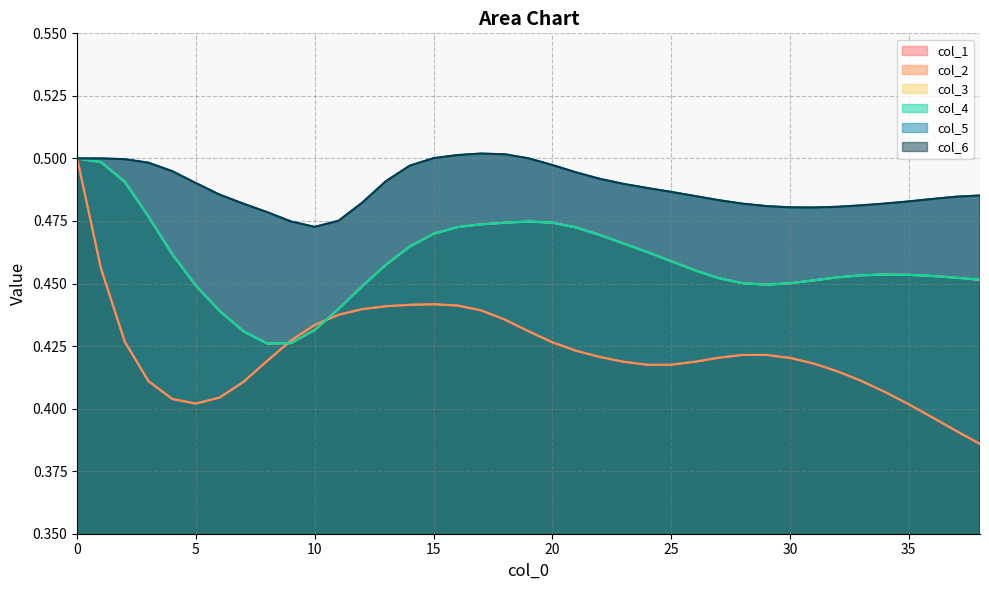

Reading right to left, list all the values displayed in this chart.

col_1: 0.4	0.4	0.4	0.4	0.4	0.4	0.4	0.4	0.4	0.4	0.4	0.4	0.4	0.4	0.4	0.4	0.4	0.4	0.4	0.4	0.4	0.4	0.4	0.4	0.4	0.4	0.4	0.4	0.4	0.4	0.4	0.4	0.4	0.4	0.4	0.4	0.4	0.5	0.5
col_2: 0.4	0.4	0.4	0.4	0.4	0.4	0.4	0.4	0.4	0.4	0.4	0.4	0.4	0.4	0.4	0.4	0.4	0.4	0.4	0.4	0.4	0.4	0.4	0.4	0.4	0.4	0.4	0.4	0.4	0.4	0.4	0.4	0.4	0.4	0.4	0.4	0.4	0.5	0.5
col_3: 0.5	0.5	0.5	0.5	0.5	0.5	0.5	0.5	0.5	0.4	0.5	0.5	0.5	0.5	0.5	0.5	0.5	0.5	0.5	0.5	0.5	0.5	0.5	0.5	0.5	0.5	0.4	0.4	0.4	0.4	0.4	0.4	0.4	0.4	0.5	0.5	0.5	0.5	0.5
col_4: 0.5	0.5	0.5	0.5	0.5	0.5	0.5	0.5	0.5	0.4	0.5	0.5	0.5	0.5	0.5	0.5	0.5	0.5	0.5	0.5	0.5	0.5	0.5	0.5	0.5	0.5	0.4	0.4	0.4	0.4	0.4	0.4	0.4	0.4	0.5	0.5	0.5	0.5	0.5
col_5: 0.5	0.5	0.5	0.5	0.5	0.5	0.5	0.5	0.5	0.5	0.5	0.5	0.5	0.5	0.5	0.5	0.5	0.5	0.5	0.5	0.5	0.5	0.5	0.5	0.5	0.5	0.5	0.5	0.5	0.5	0.5	0.5	0.5	0.5	0.5	0.5	0.5	0.5	0.5
col_6: 0.5	0.5	0.5	0.5	0.5	0.5	0.5	0.5	0.5	0.5	0.5	0.5	0.5	0.5	0.5	0.5	0.5	0.5	0.5	0.5	0.5	0.5	0.5	0.5	0.5	0.5	0.5	0.5	0.5	0.5	0.5	0.5	0.5	0.5	0.5	0.5	0.5	0.5	0.5